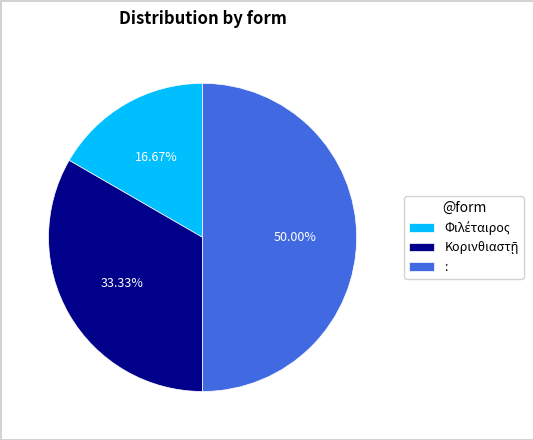

To the nearest percent, what is the average slice percentage?

33%